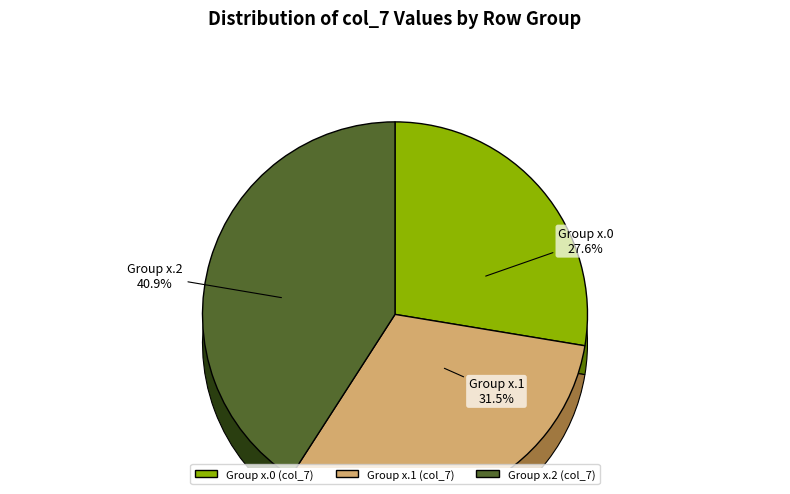

Is it true that 6 is 14% of the pie?

True